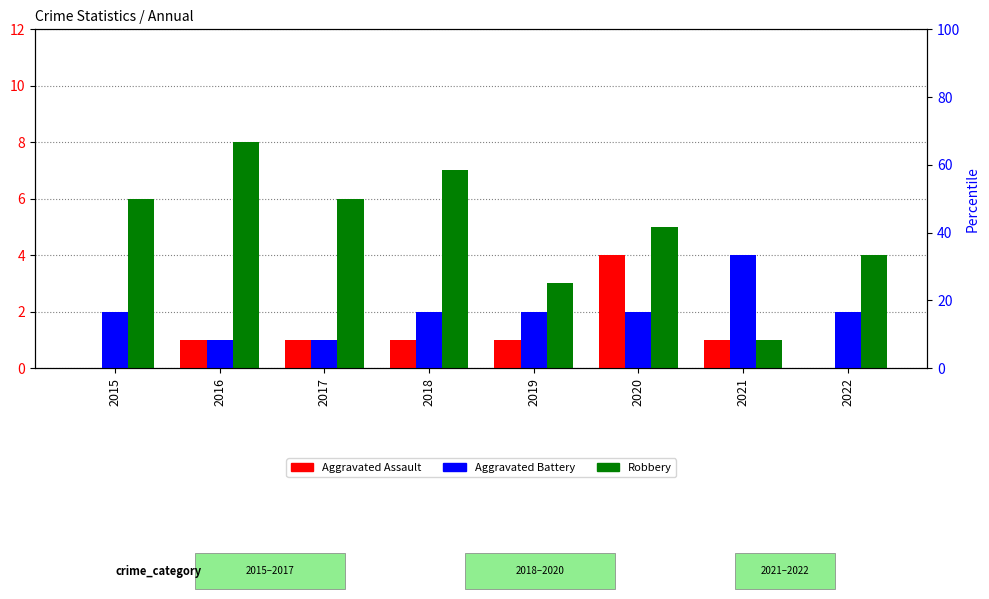

What is the difference between the maximum and minimum values in the Aggravated Assault series?

4